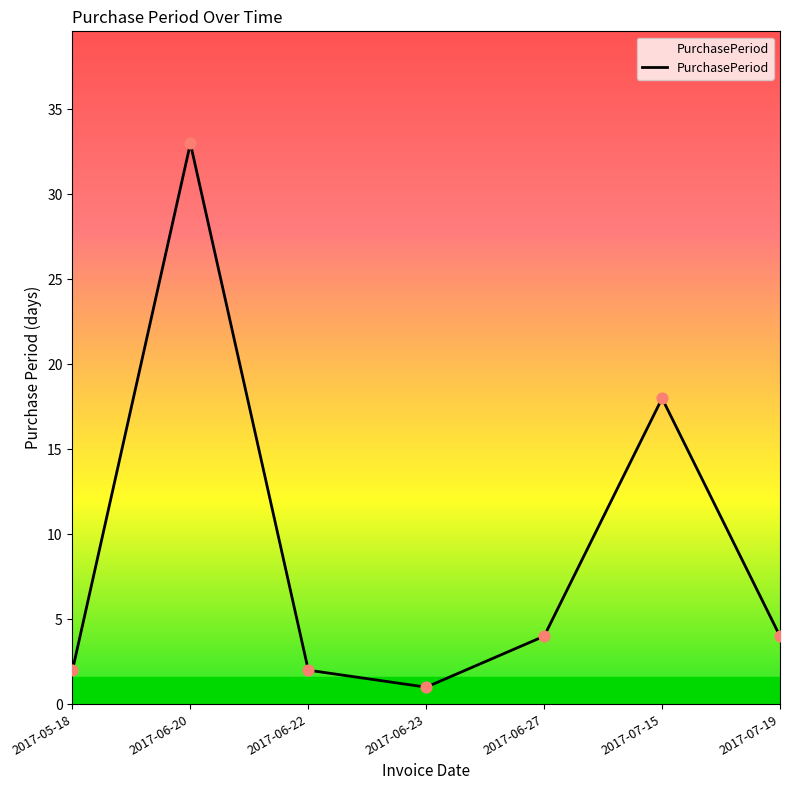

What is the change in value from 2017-06-23 to 2017-06-27?

+3